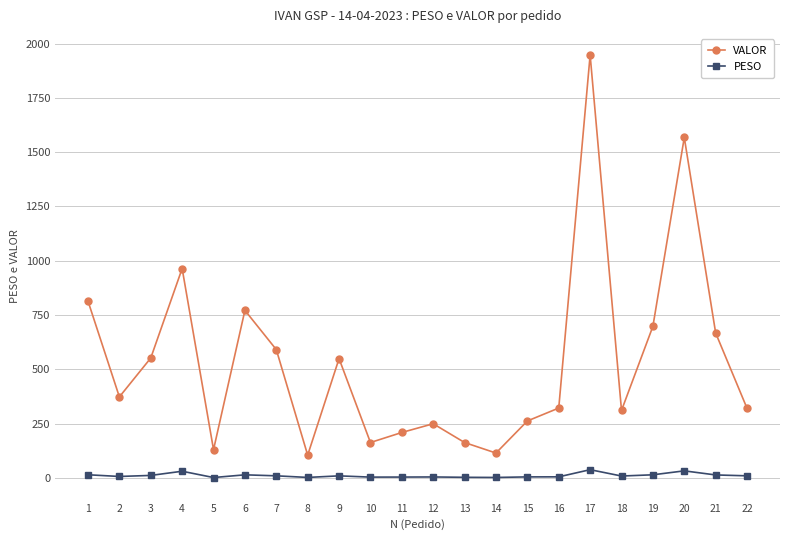

True or false: VALOR has a value of 964.3 at 4.

True